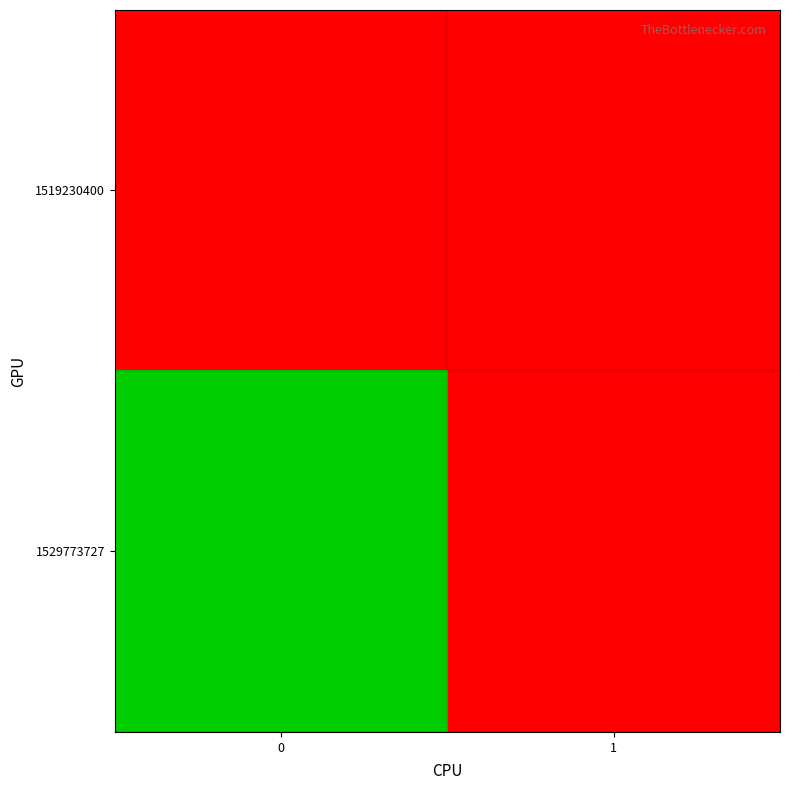

Rank the series at 0 from highest to lowest value.

row_1, row_0